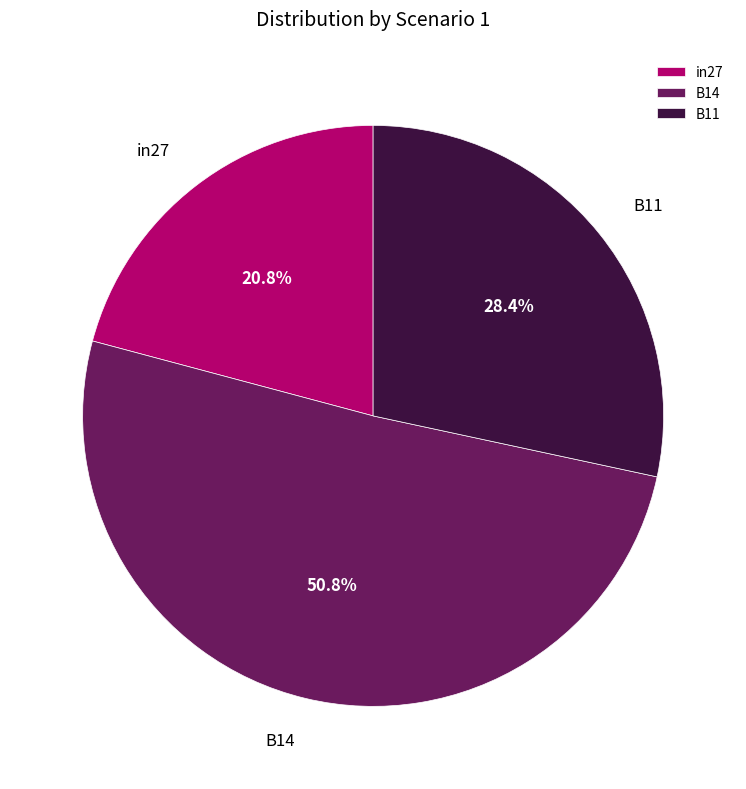

True or false: in27 accounts for 36% of the total.

False